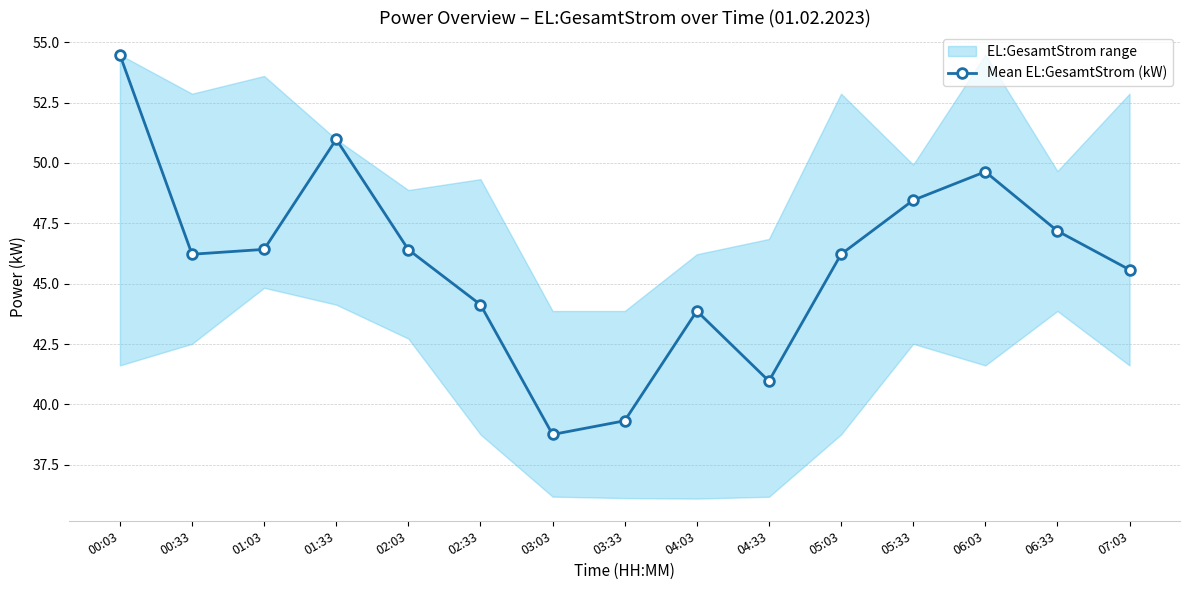

Rank the categories by value from lowest to highest.

03:03, 03:33, 04:33, 04:03, 02:33, 07:03, 00:33, 05:03, 02:03, 01:03, 06:33, 05:33, 06:03, 01:33, 00:03